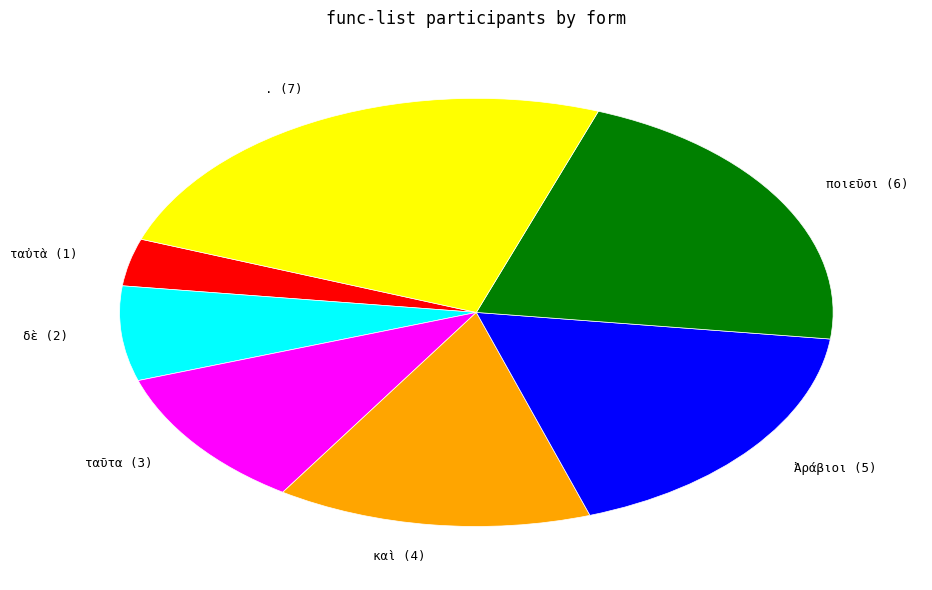

Do ποιεῦσι and ταὐτὰ together represent more than half of the pie?

No